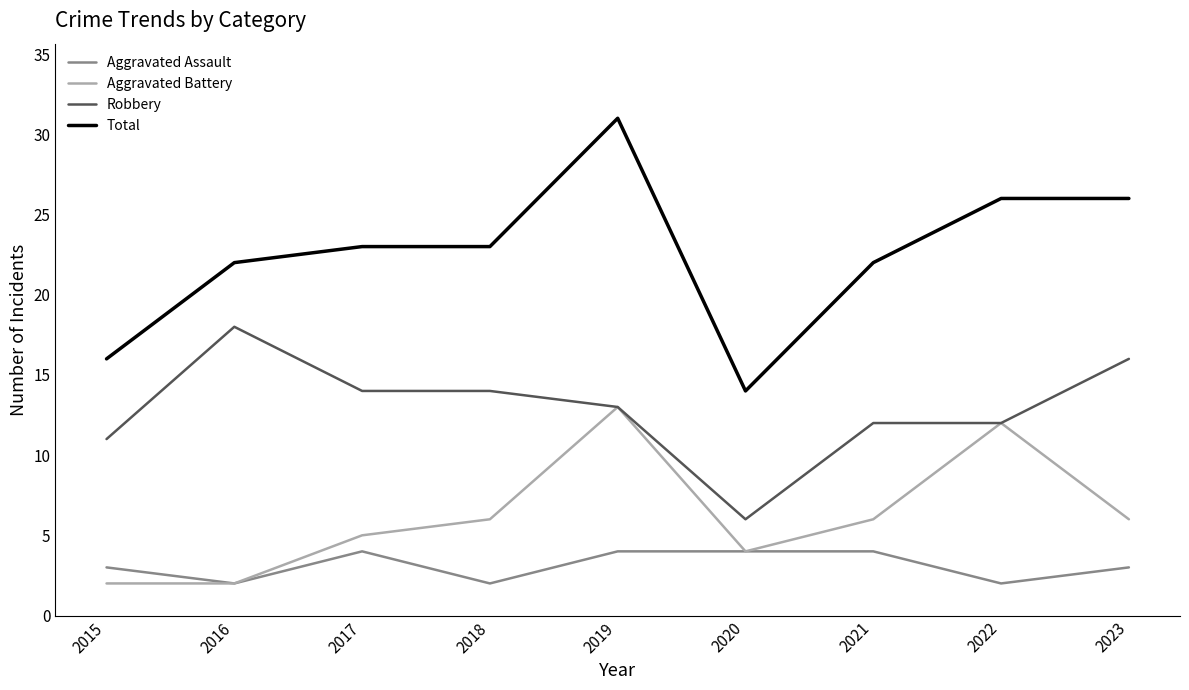

Is it true that Total equals 27 at 2015?

False